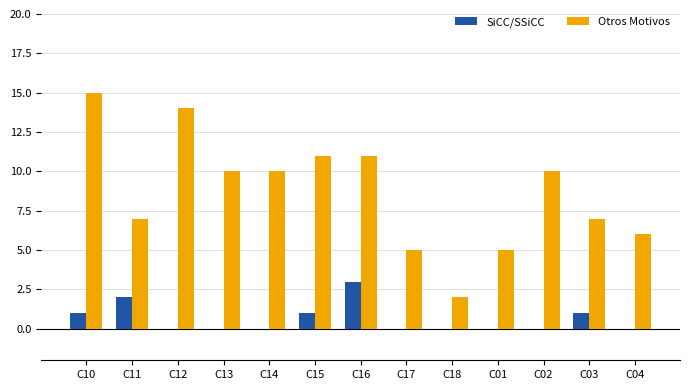

The value of Otros Motivos at C11 is 12. True or false?

False